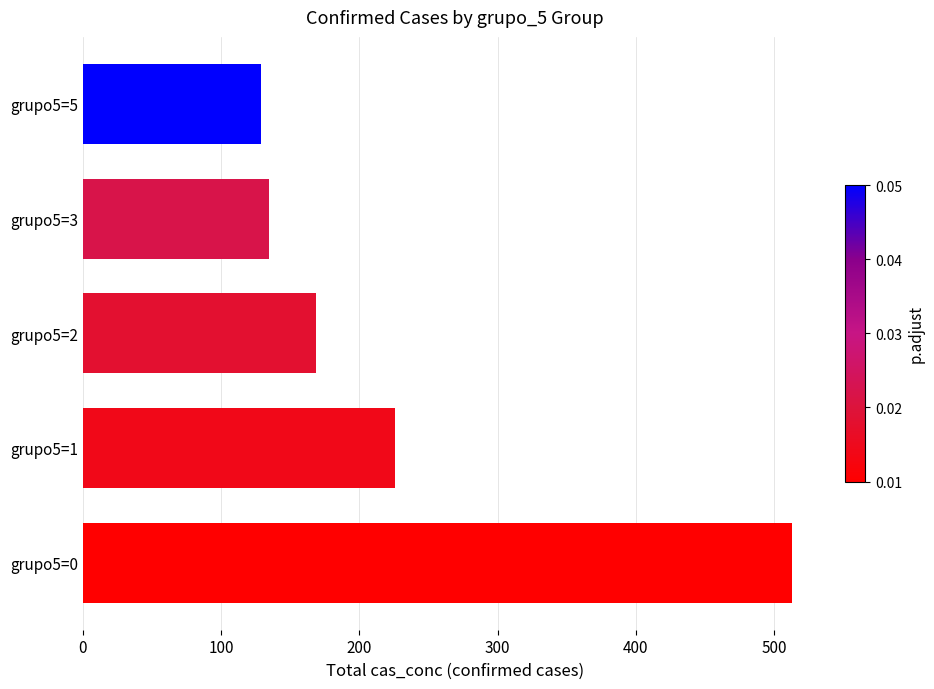

How many data points are less than 169?

2